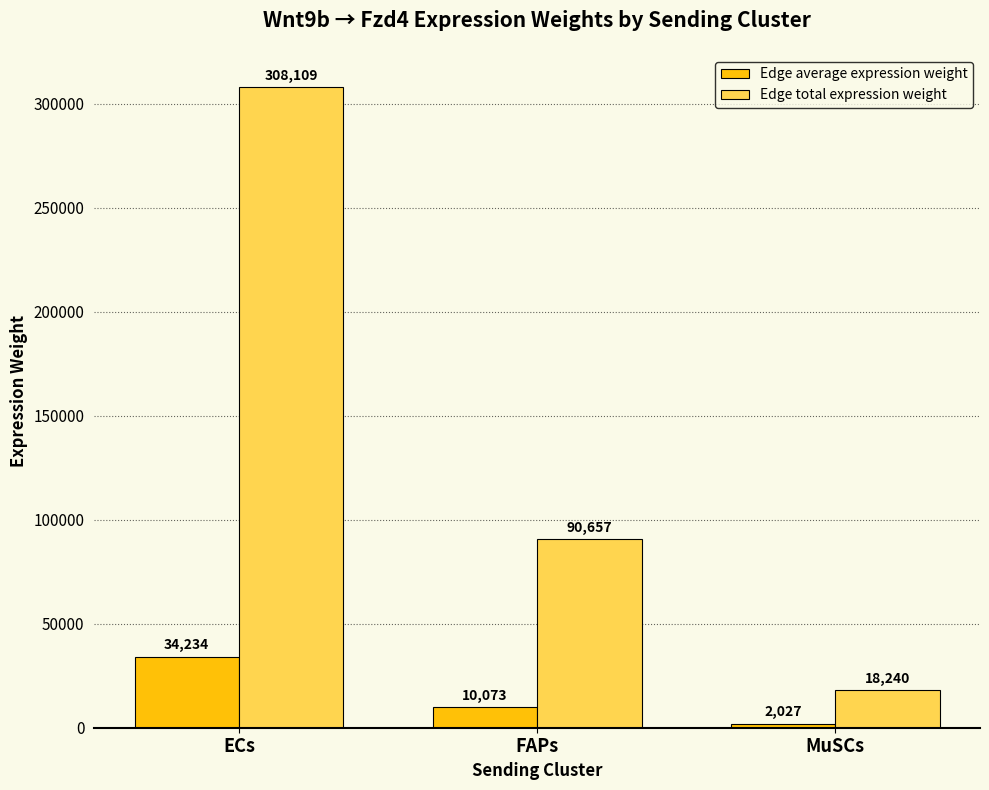

At which label does Edge average expression weight first exceed 10072?

ECs